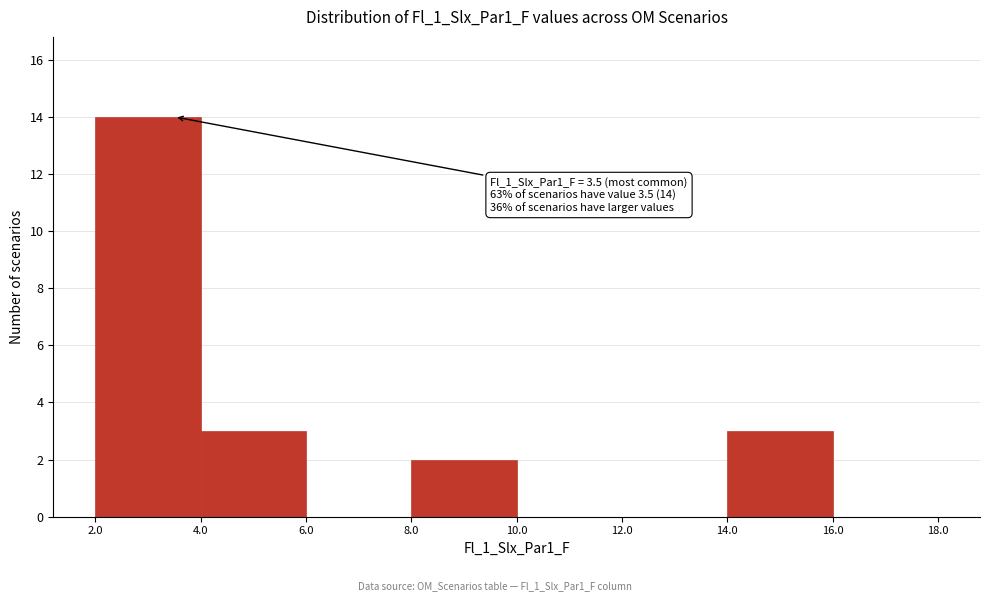

Which range on the x-axis has the tallest bar?

2.0 to 4.0